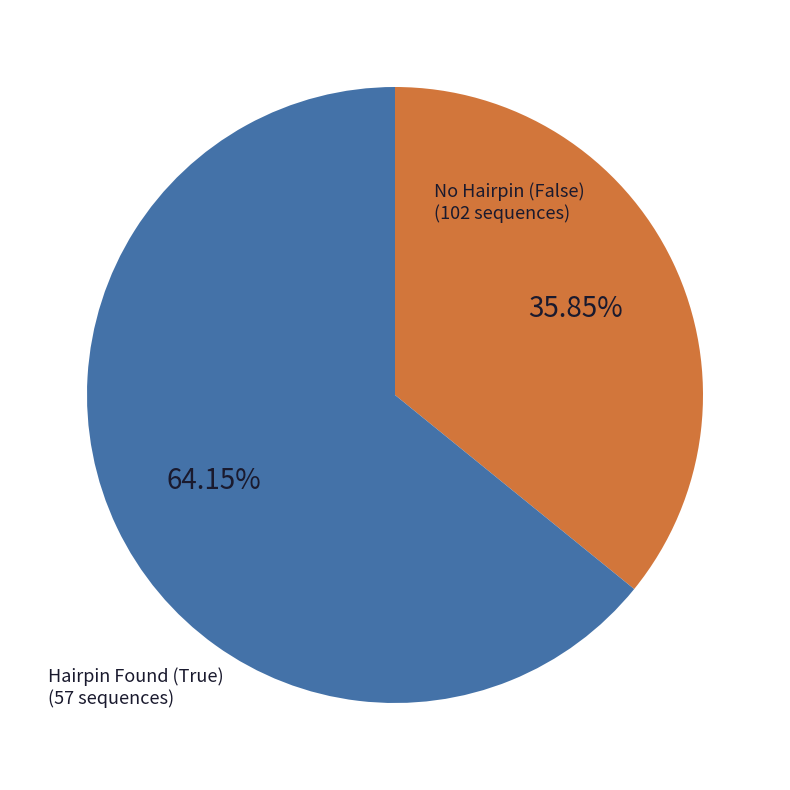

Is there any slice that represents more than half of the pie?

Yes